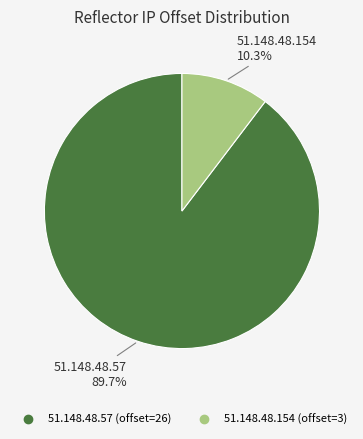

Which slice represents more than half of the pie?

51.148.48.57